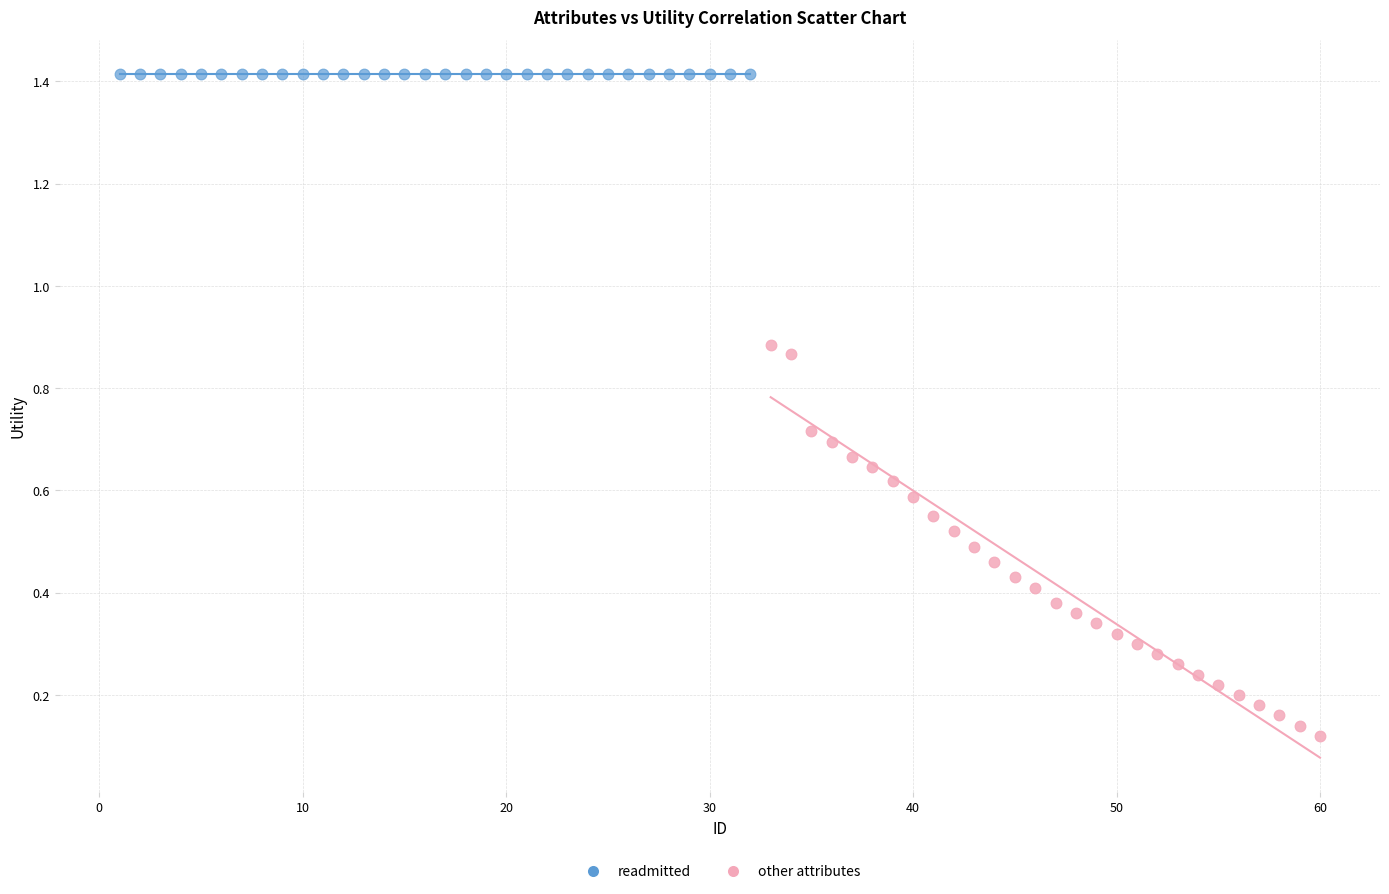

Which series contains the highest Y value?

readmitted